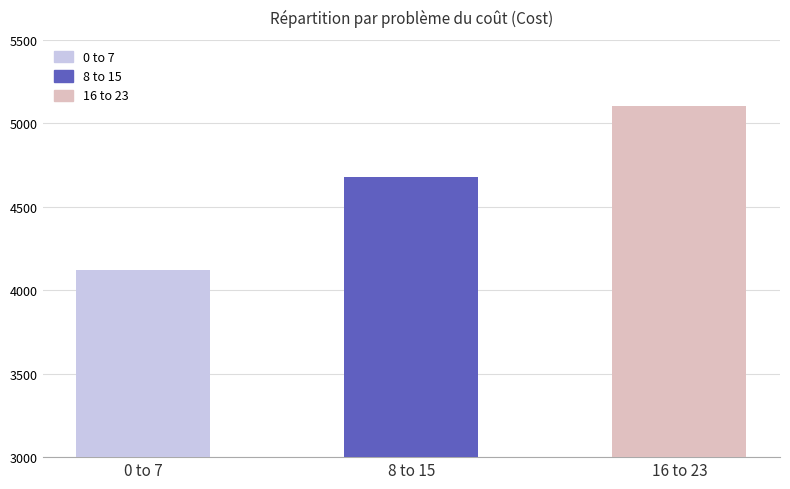

True or false: the data shows 7199 at 3.

False